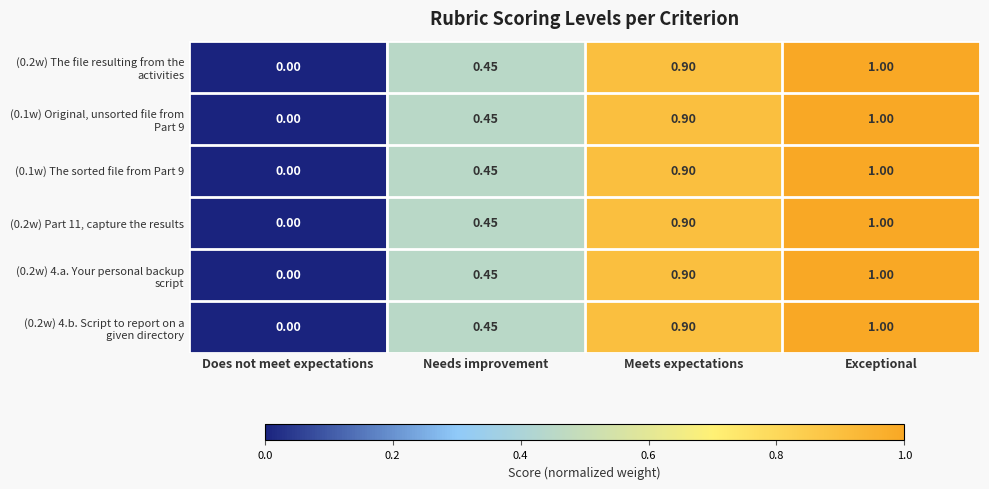

At which category is the sum across all series the highest?

Exceptional